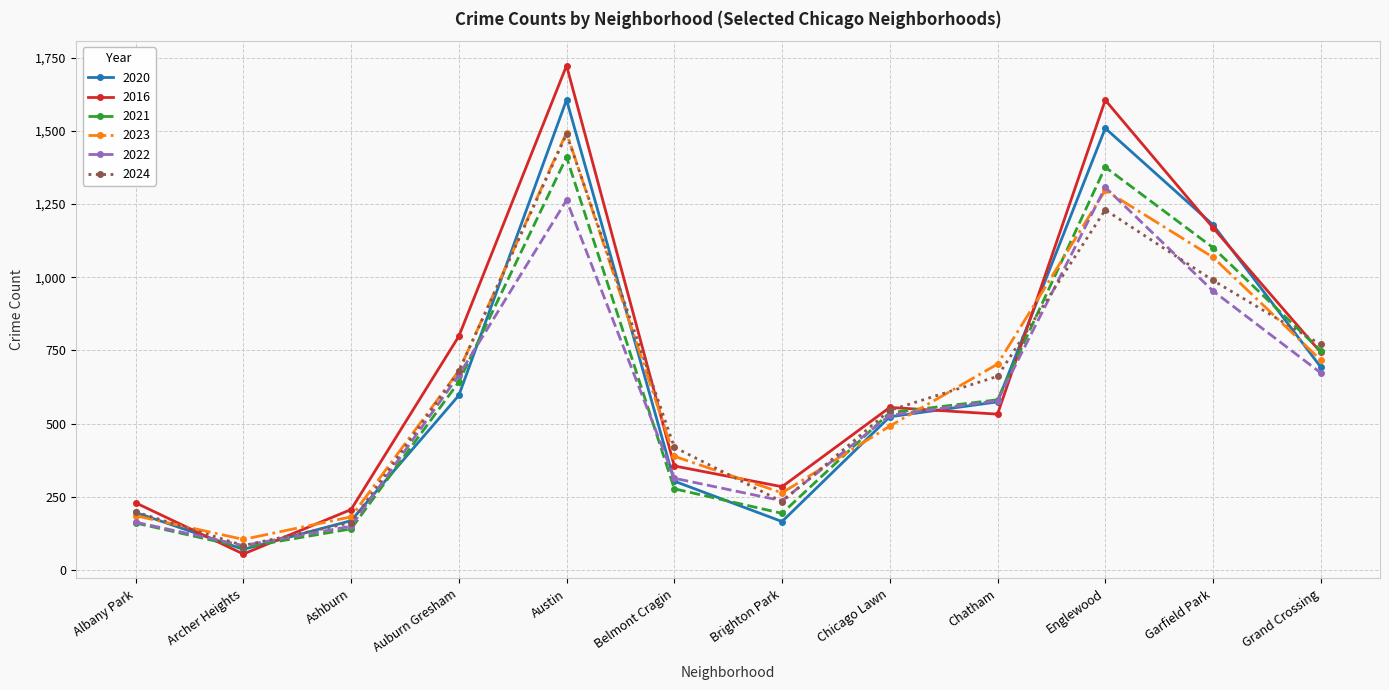

At which label does 2024 reach its minimum?

Archer Heights